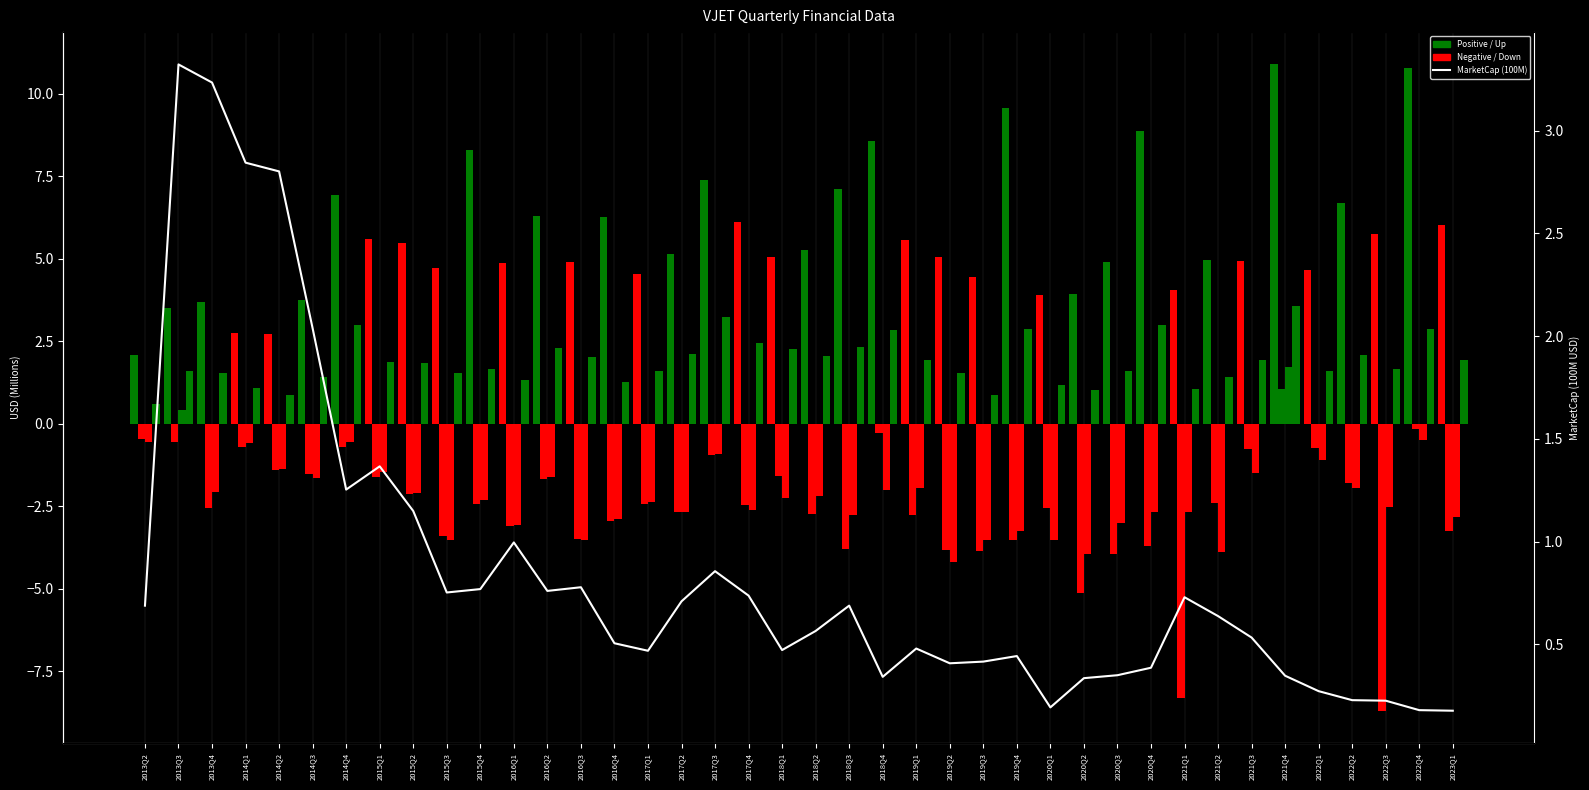

At which label is OperatingIncome closest to -1?

2017Q3